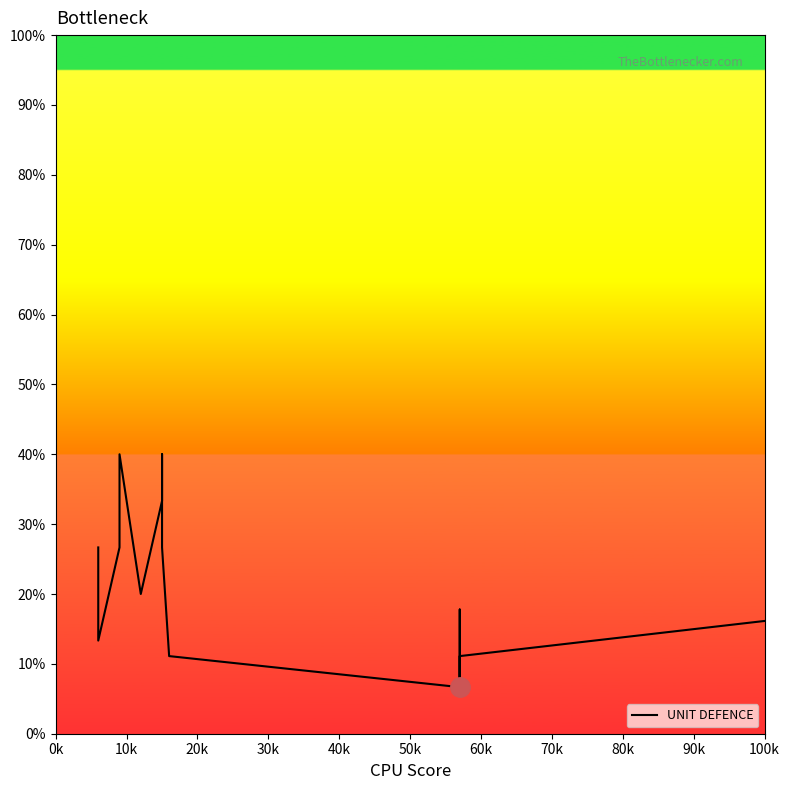

What is the label of the 2nd point from the left?

10k